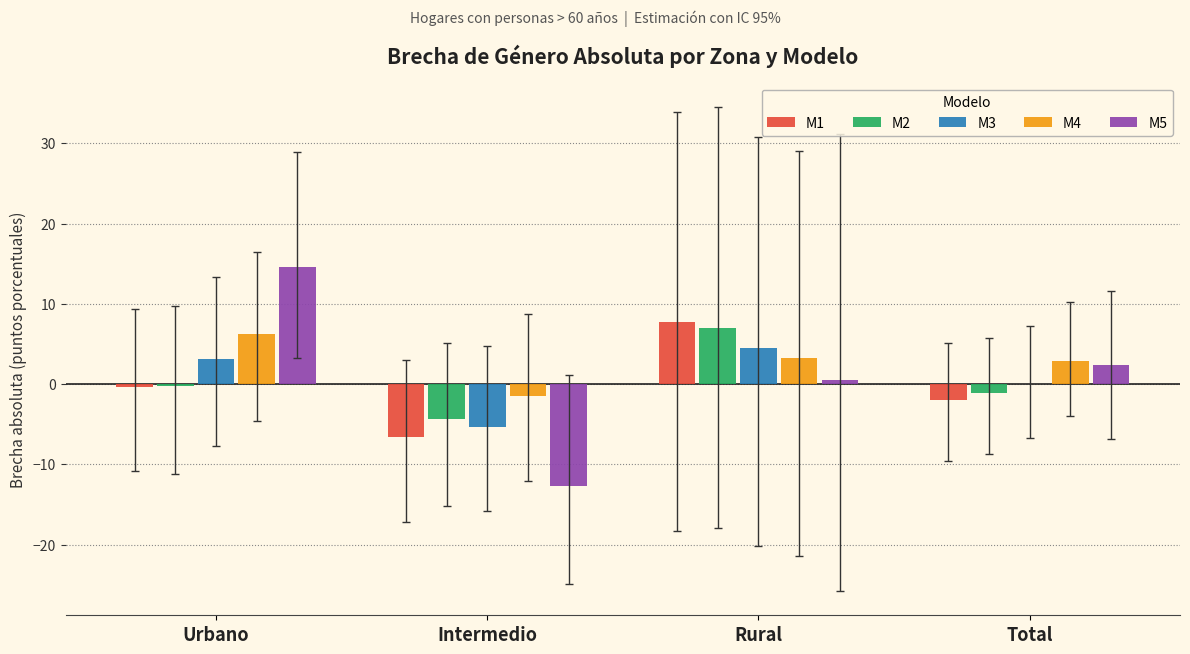

How many categories are shown in the chart?

4